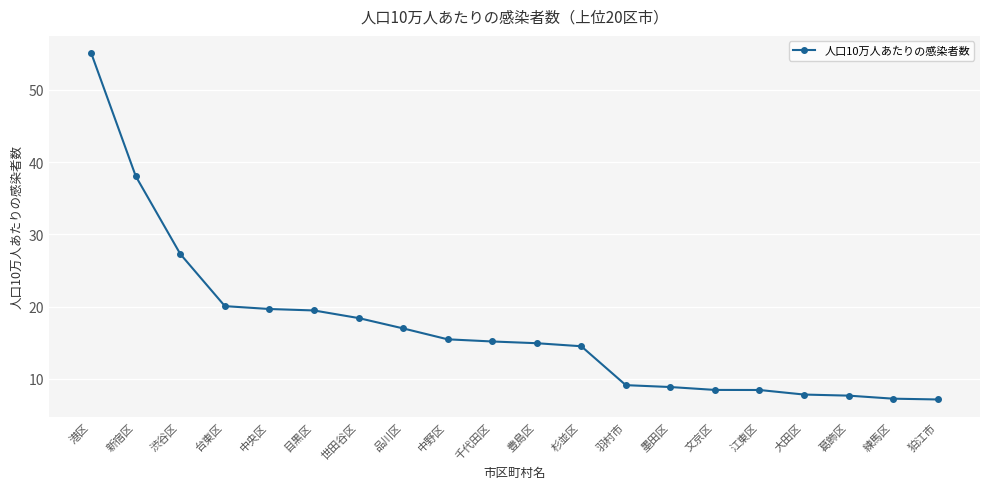

The chart shows a value of 9.5 at 目黒区. True or false?

False